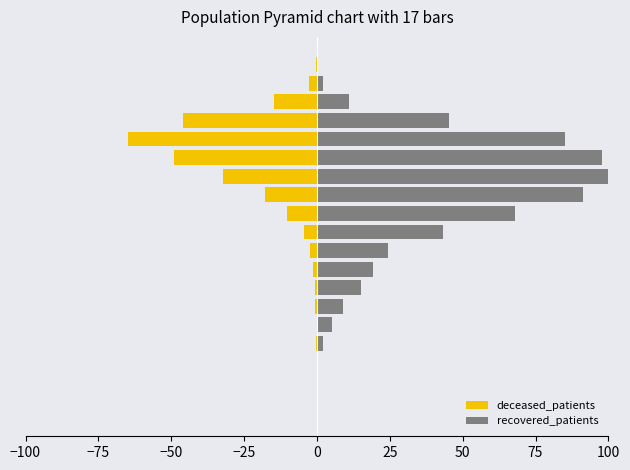

The value of deceased_patients at 50 is -4.5. True or false?

True